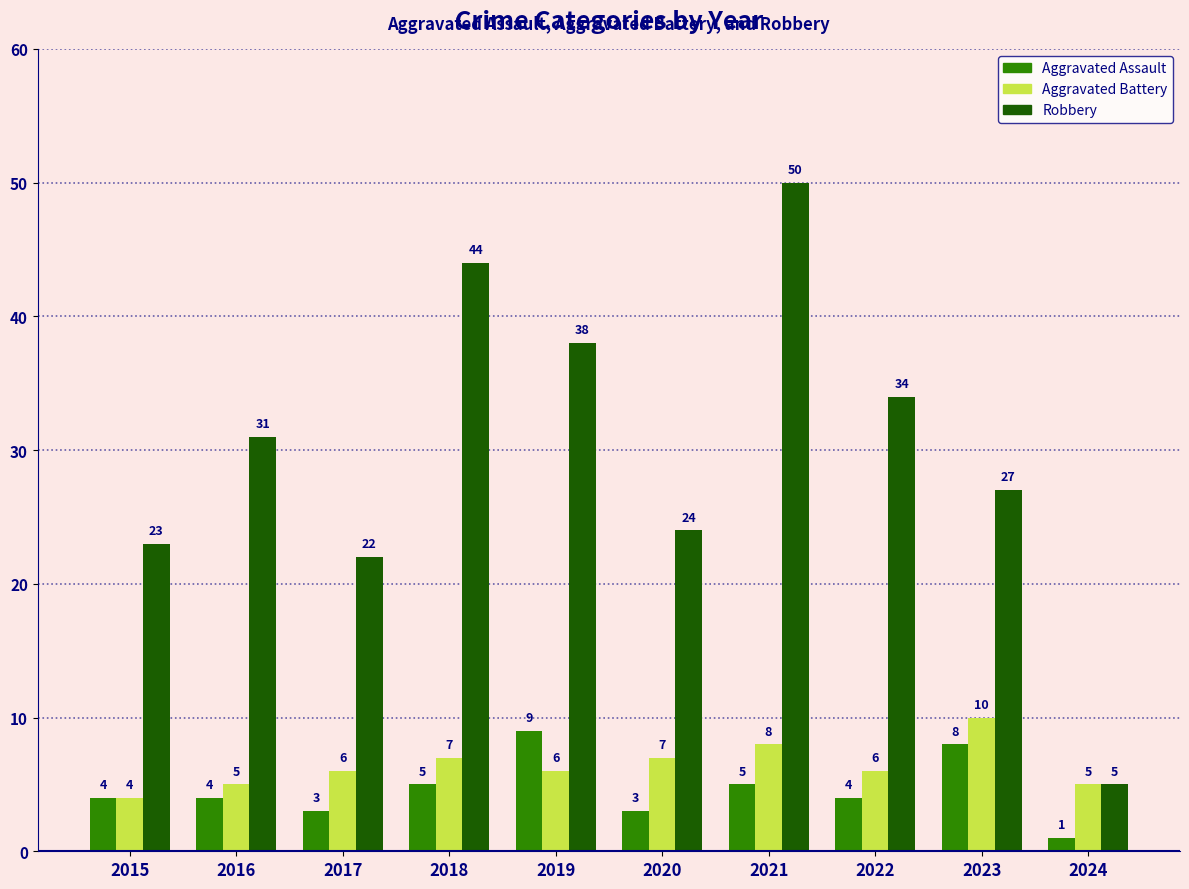

Reading left to right, what are all the values shown in this chart?

Aggravated Assault: 2015=4	2016=4	2017=3	2018=5	2019=9	2020=3	2021=5	2022=4	2023=8	2024=1
Aggravated Battery: 2015=4	2016=5	2017=6	2018=7	2019=6	2020=7	2021=8	2022=6	2023=10	2024=5
Robbery: 2015=23	2016=31	2017=22	2018=44	2019=38	2020=24	2021=50	2022=34	2023=27	2024=5